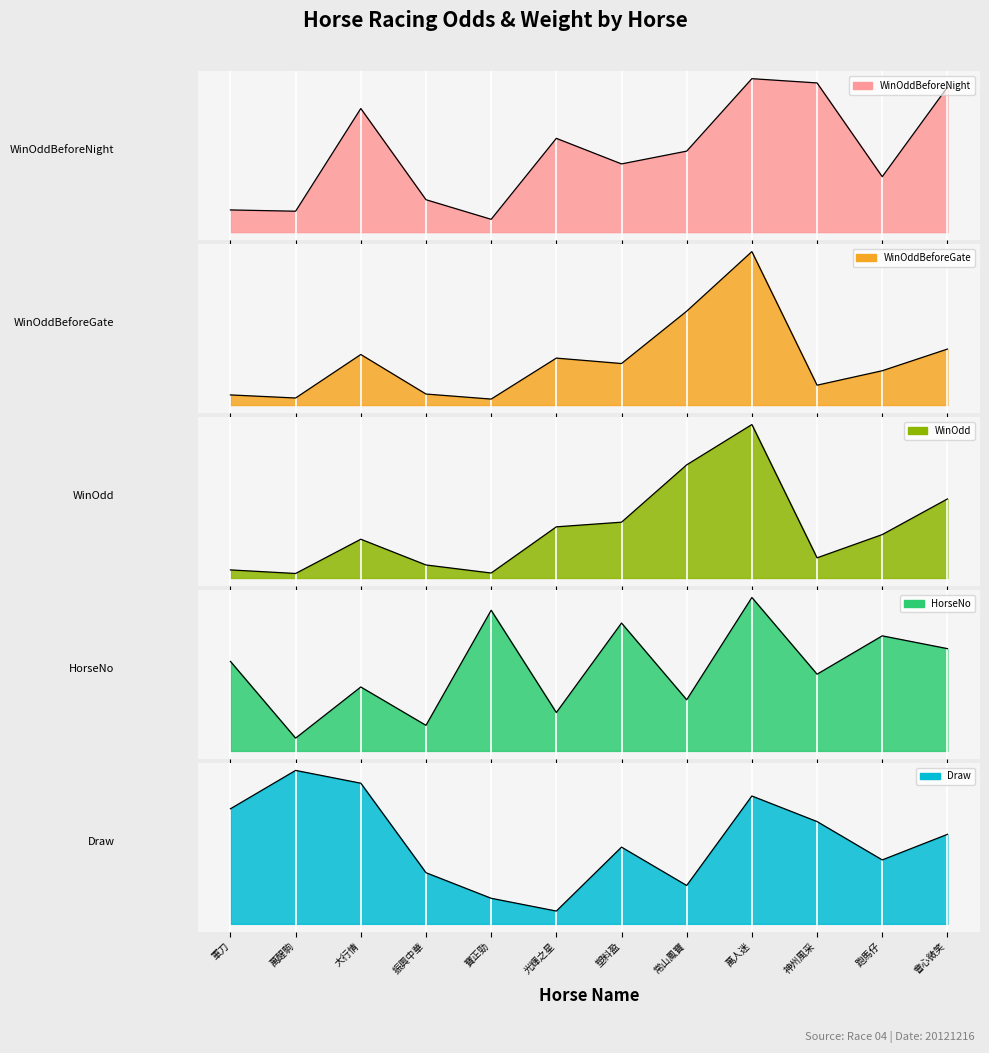

Where is the first local minimum for Draw?

光輝之星